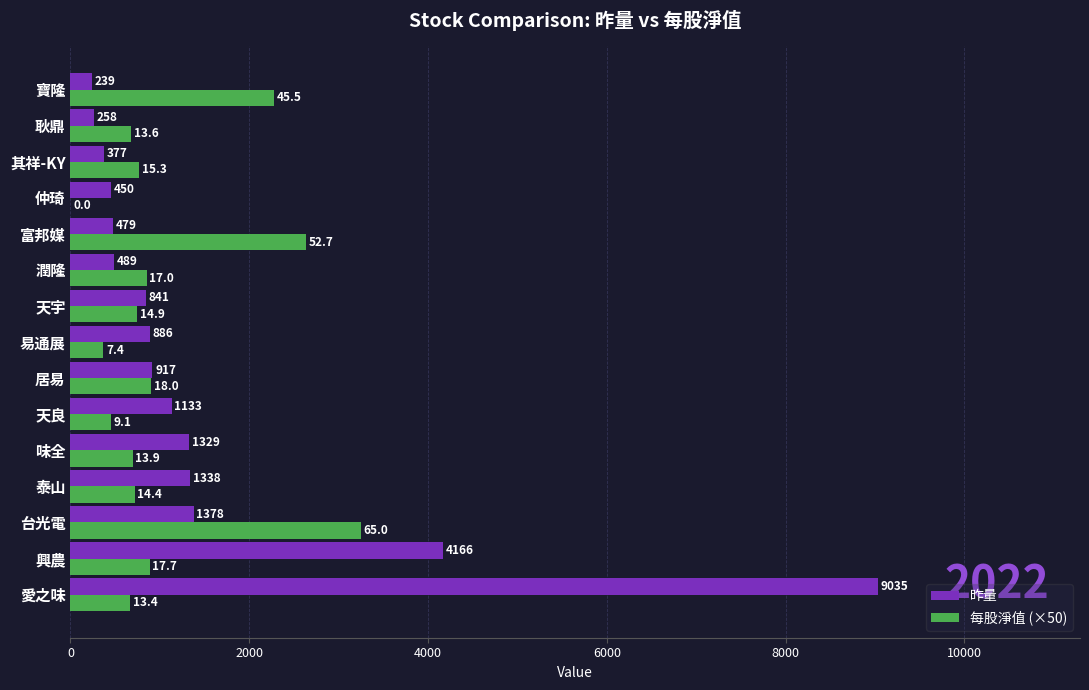

What is the highest value of the 昨量 series?

9035.0